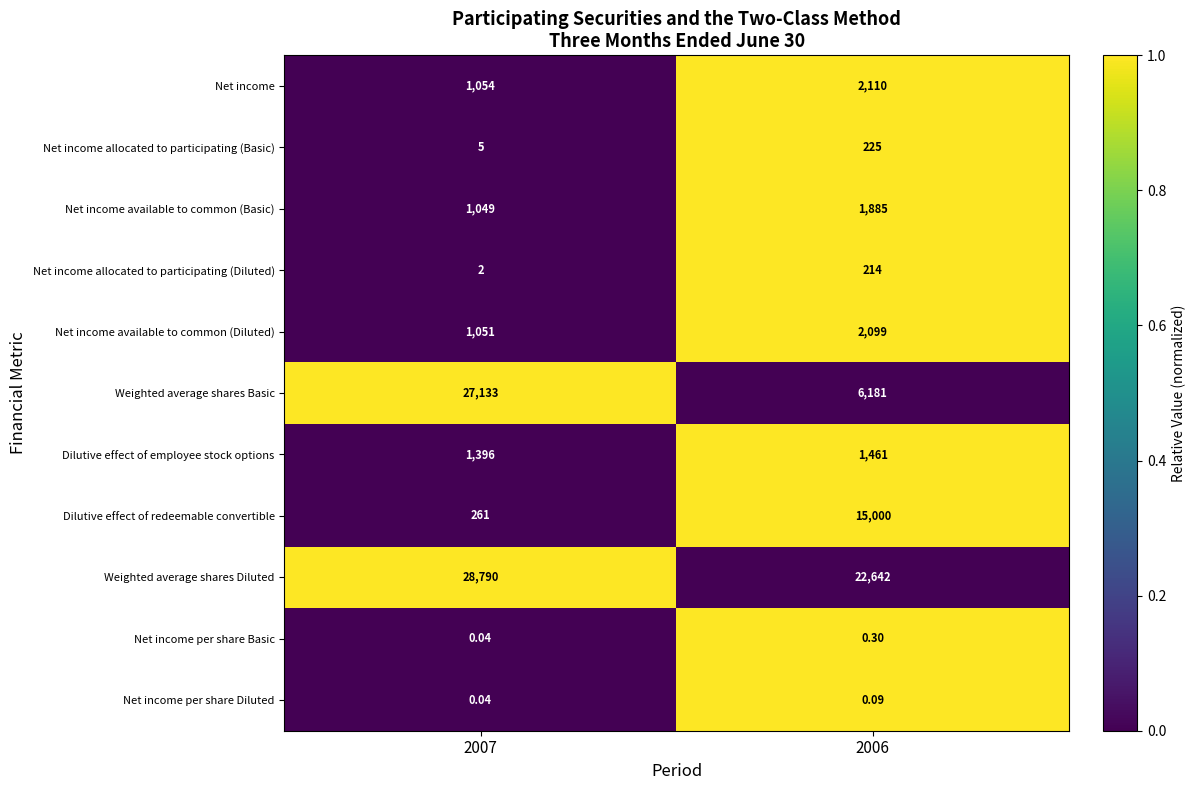

How many categories are shown in the chart?

2